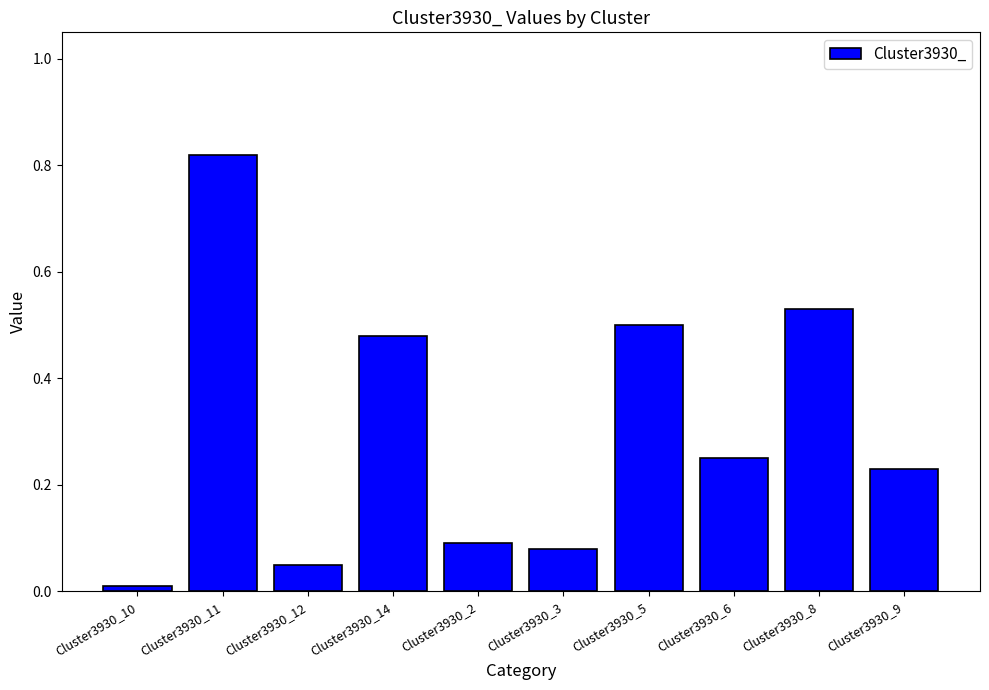

What is the difference between the values at Cluster3930_6 and Cluster3930_11?

0.6